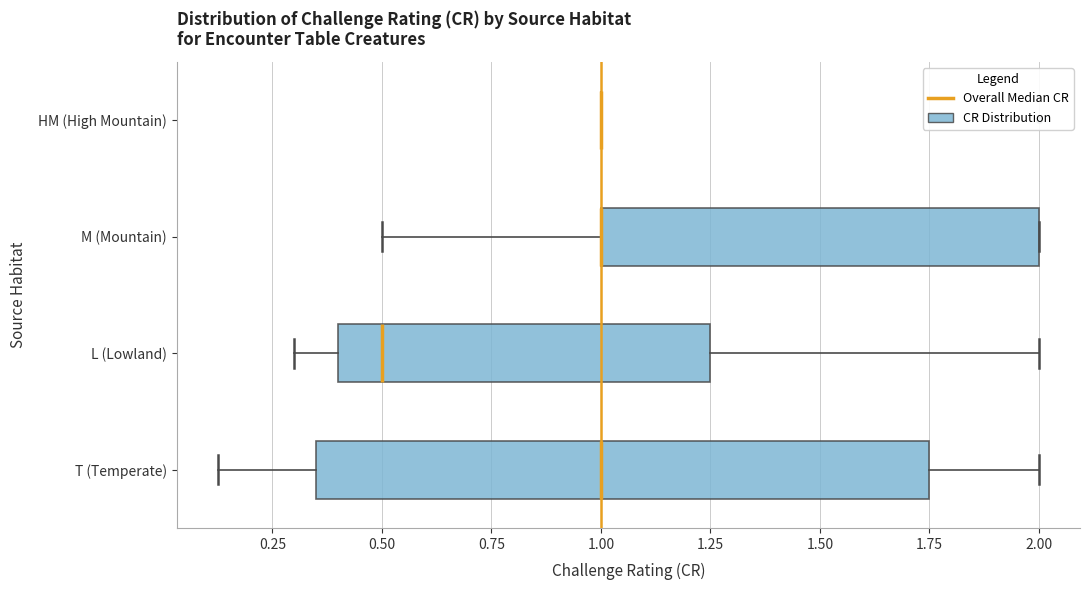

Comparing the boxes themselves (not the whiskers), which one is the widest?

T (Temperate)